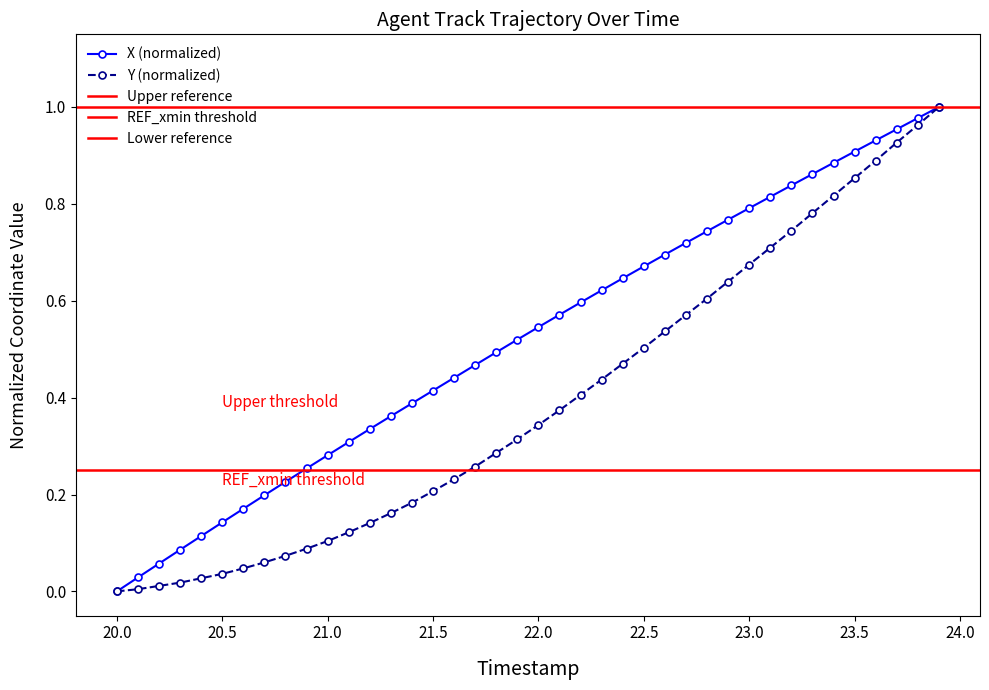

At which label does X (normalized) reach its minimum?

20.0